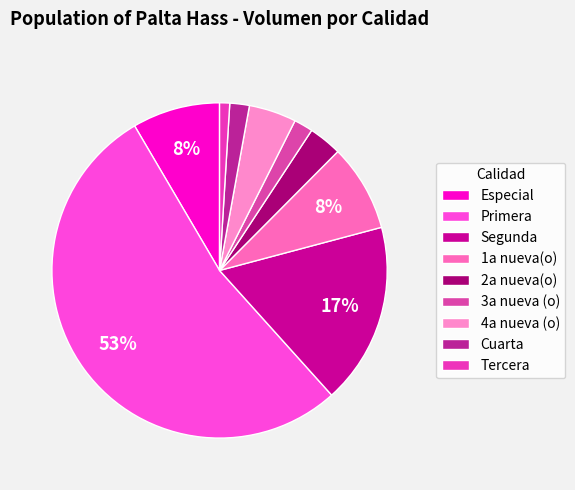

Which category has the biggest portion of the pie?

Primera